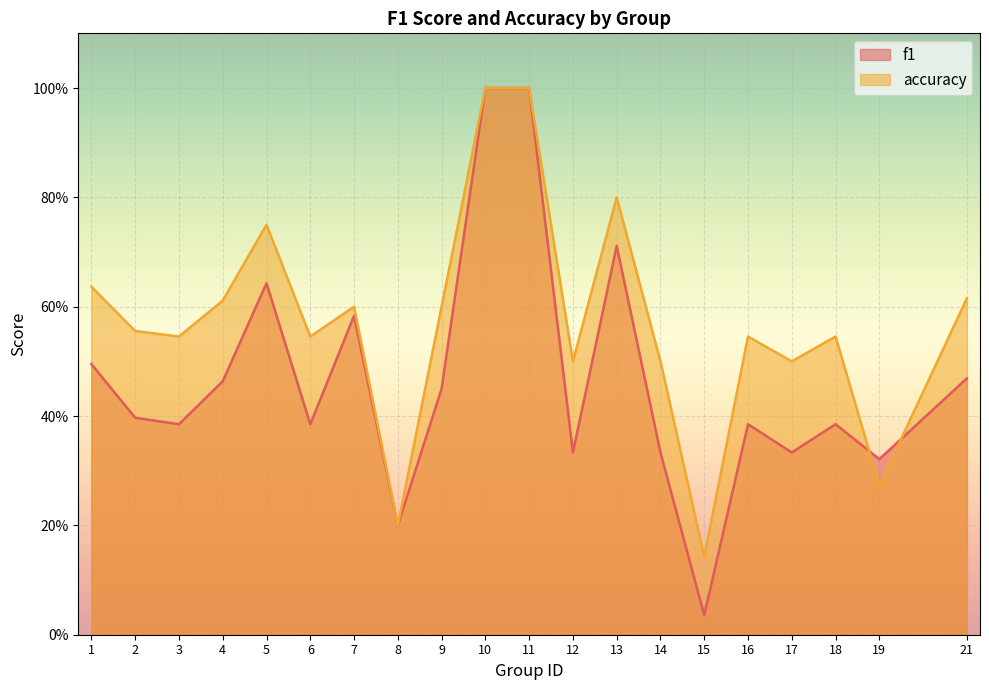

How many data points does each series have?

20